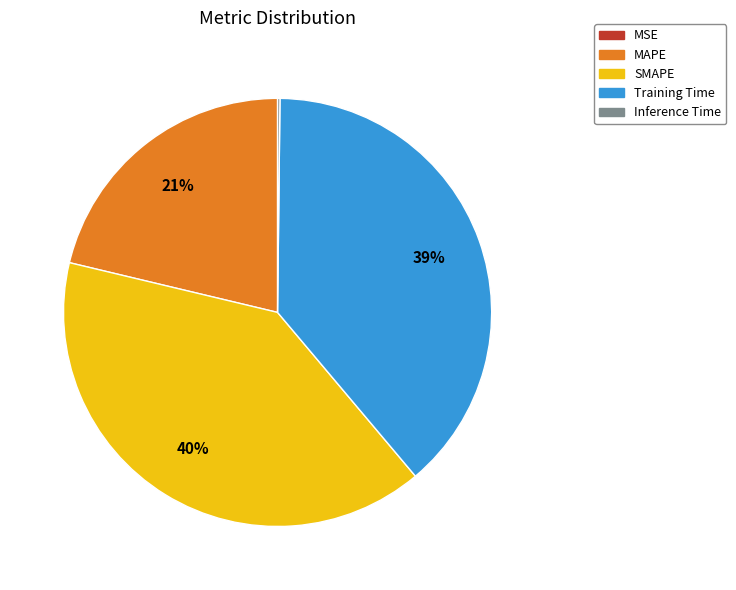

Is SMAPE the majority of the pie?

No